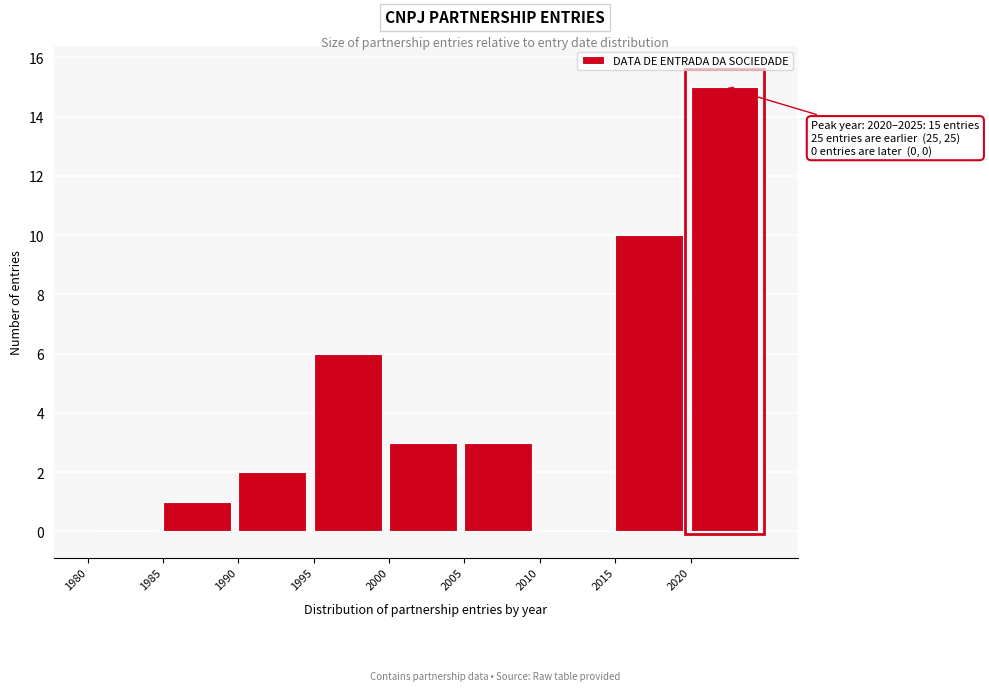

Which range on the x-axis has the tallest bar?

2020 to 2025